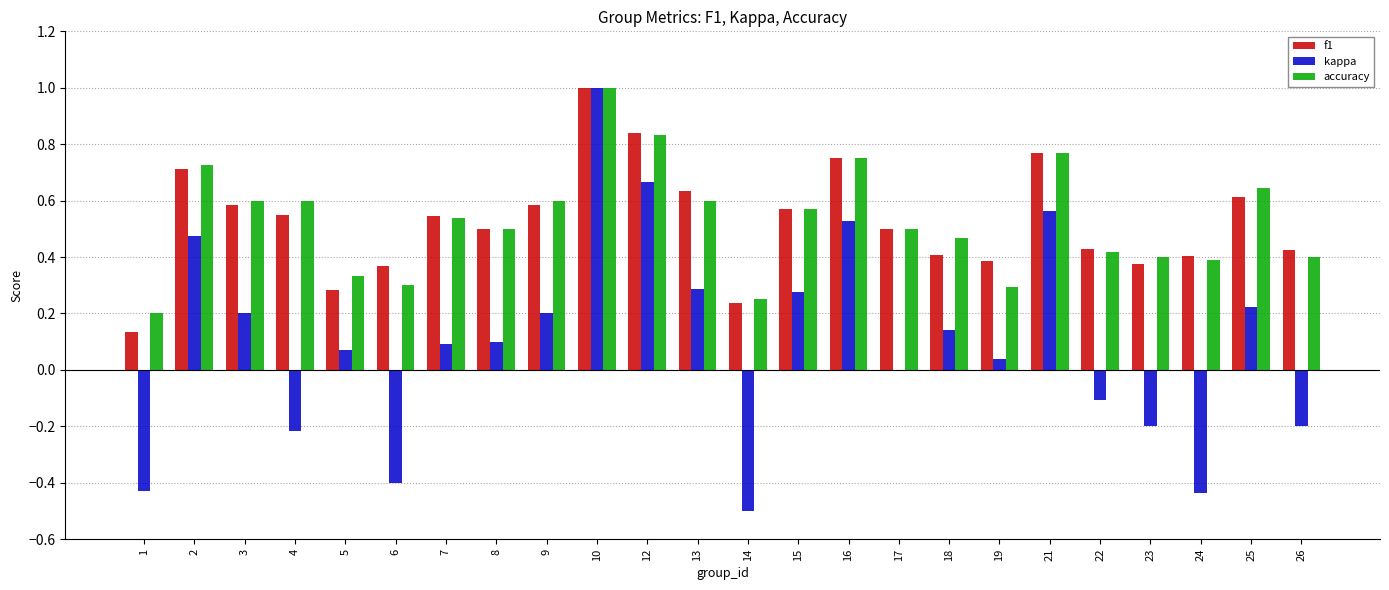

Count the number of data series in this chart.

3